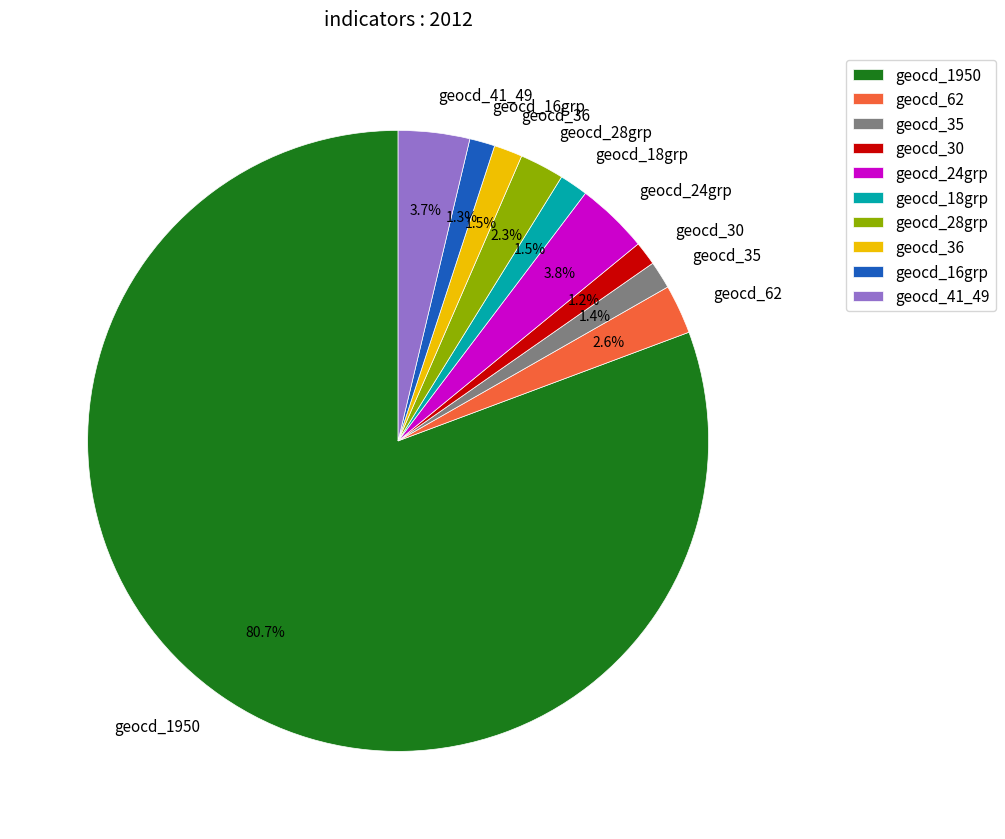

Combined, do geocd_28grp and geocd_62 account for over 50%?

No